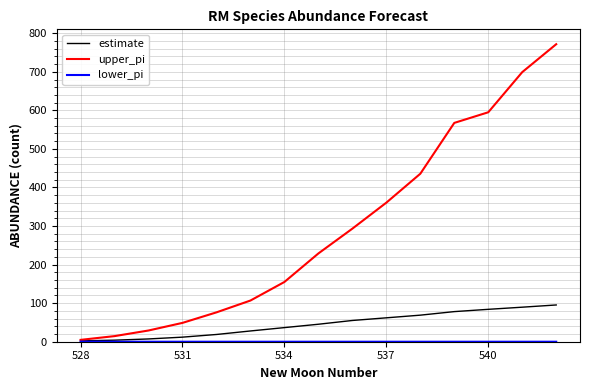

What is the difference between the maximum and second lowest values in the upper_pi series?

757.0